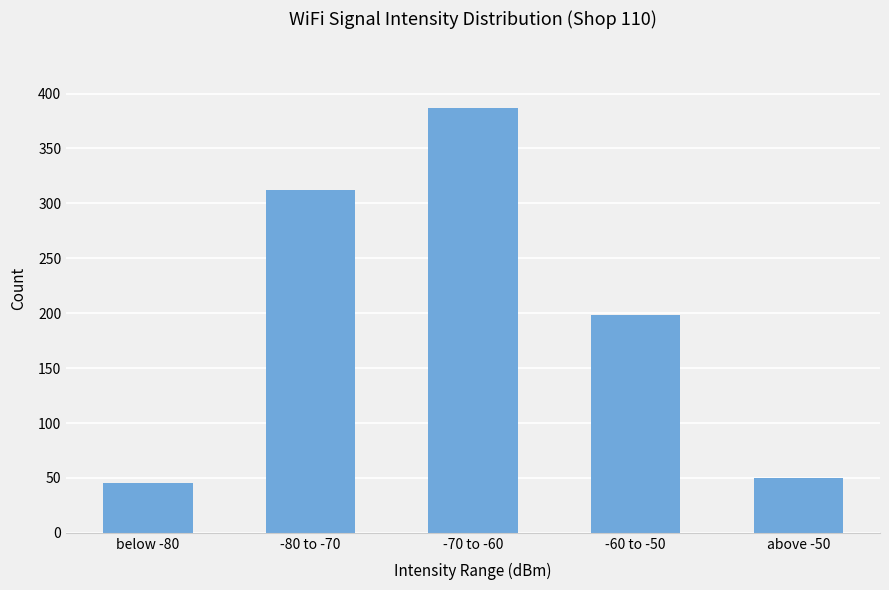

What position from the left is -60 to -50?

4